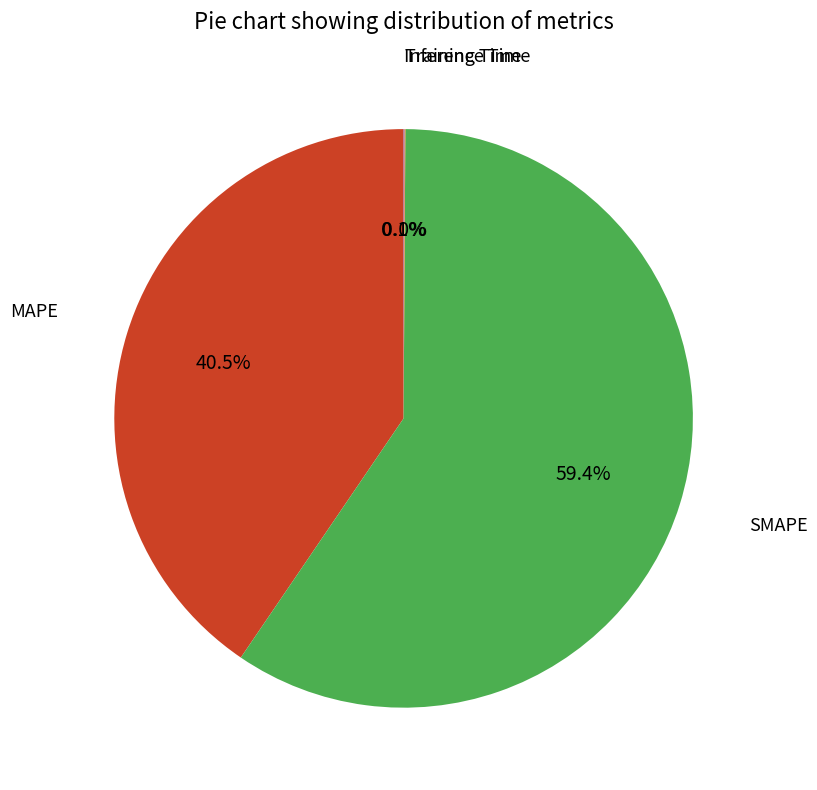

What is the largest slice in the pie chart?

SMAPE